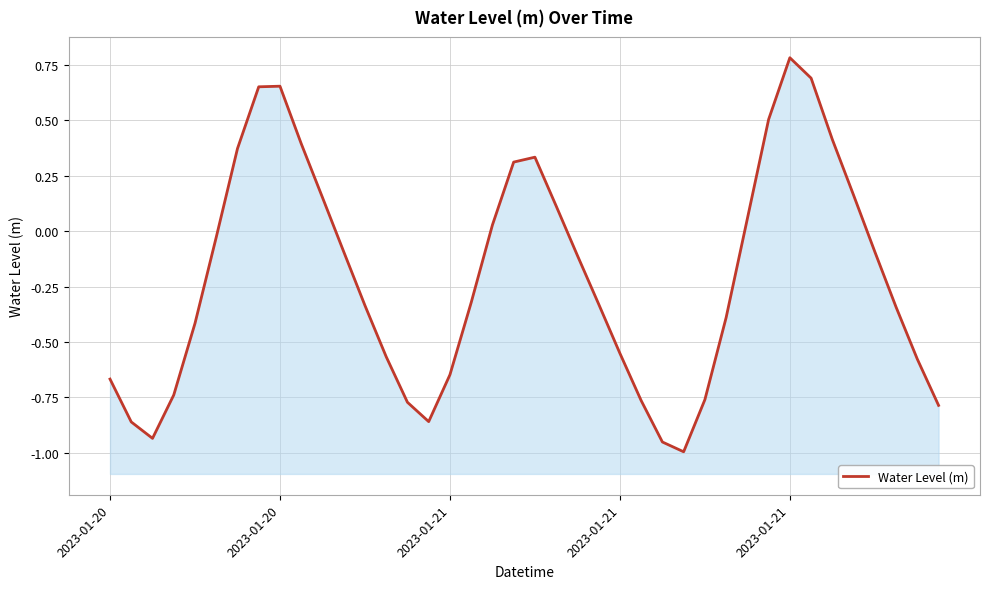

What is the difference between the maximum and minimum values?

1.8